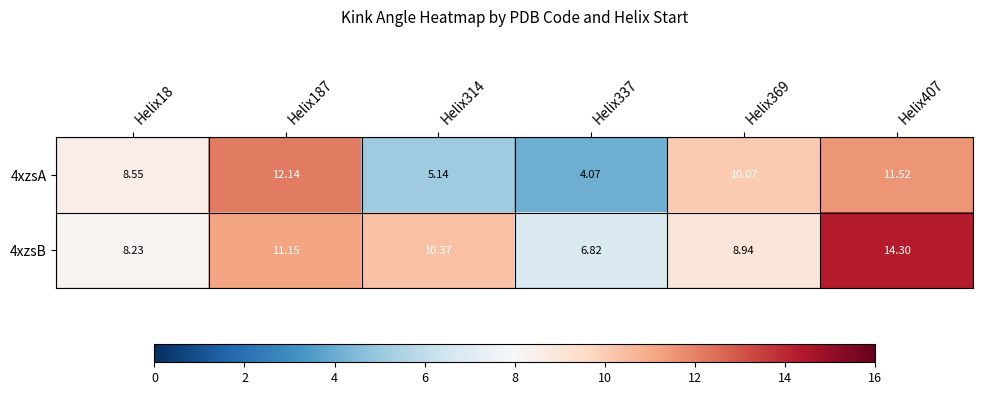

How many values in the 4xzsB series exceed 10?

3